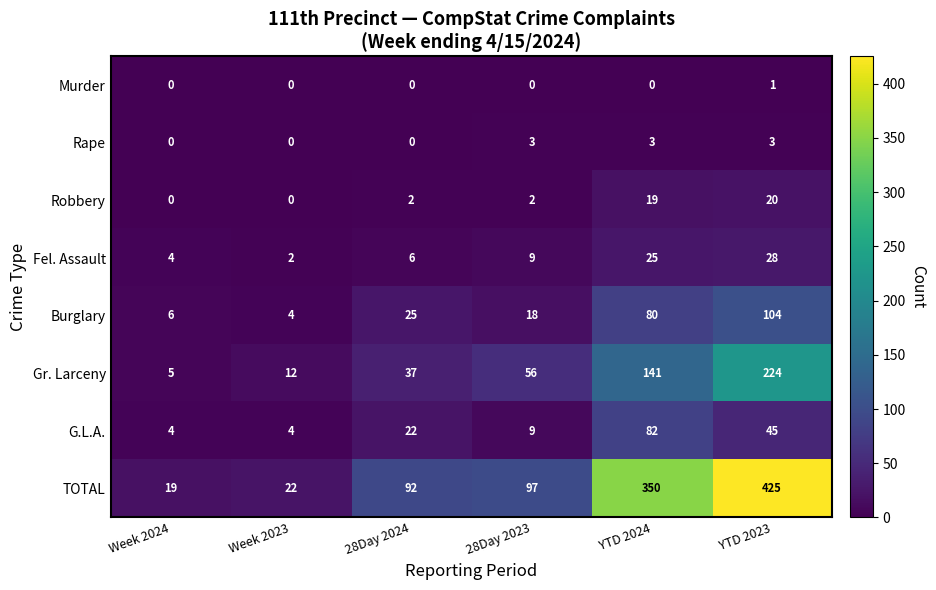

What is the greatest value displayed?

425